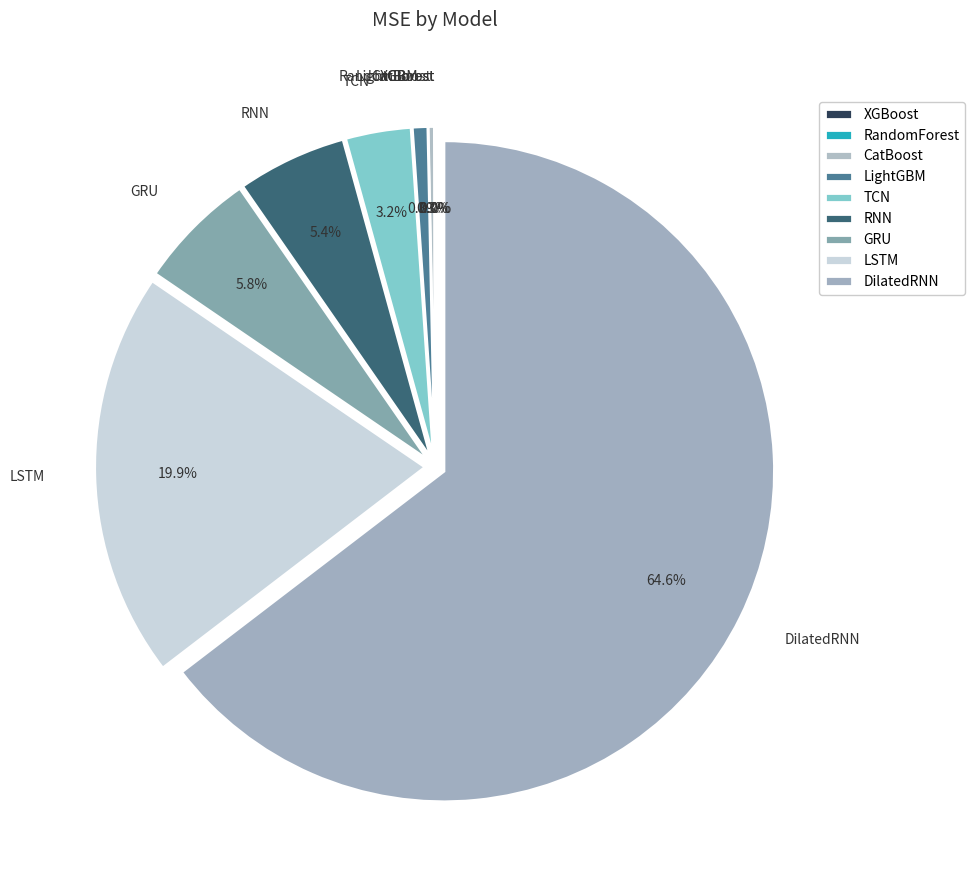

Is DilatedRNN the majority of the pie?

Yes